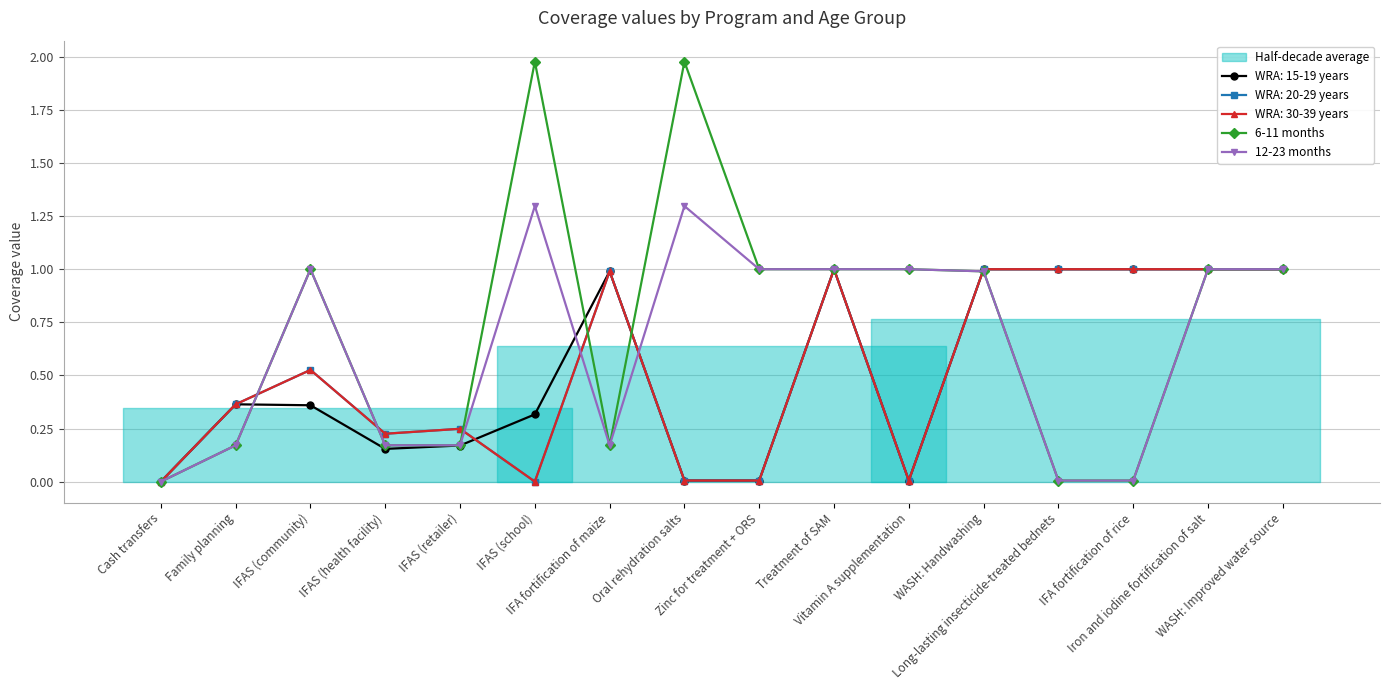

The 6-11 months series shows 0.2 at IFAS (retailer). True or false?

True